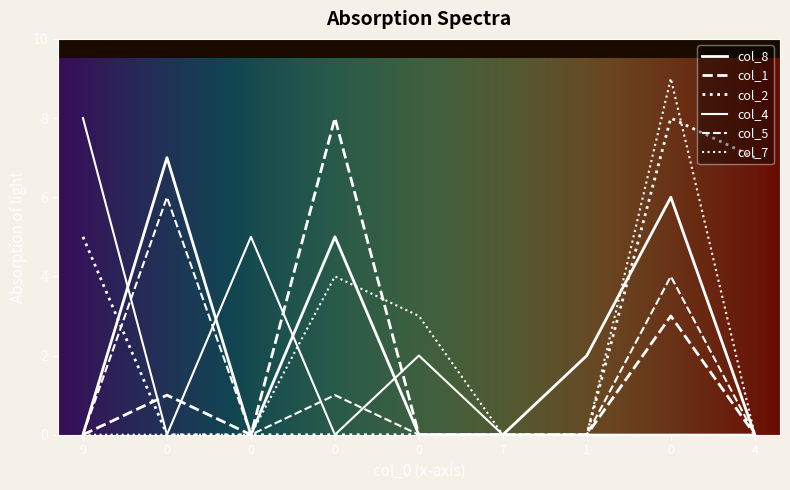

What is the sum of all col_2 values?

20